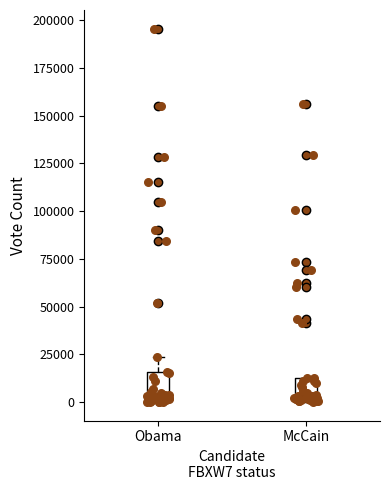

Reading left to right, read every box against the y-axis: the position of its median line, the range the box covers, and the ends of its whiskers. The values are not printed on the chart, so give them approximately, as read against the axis.

Obama: median 5000, box 0 to 15000, whiskers 0 to 25000
McCain: median 5000, box 0 to 15000, whiskers 0 to 15000